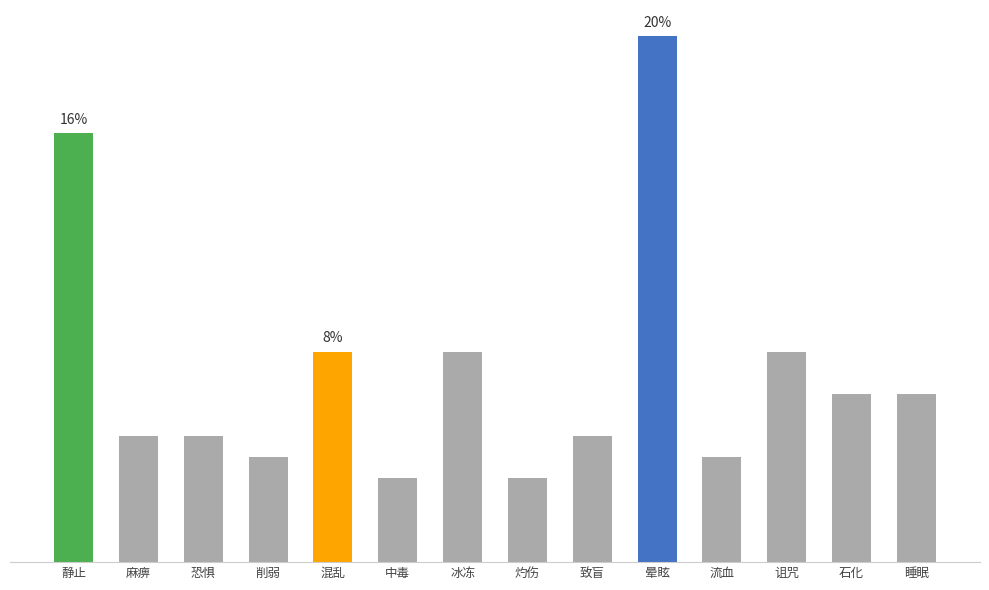

Which category has the lowest value across all series?

中毒